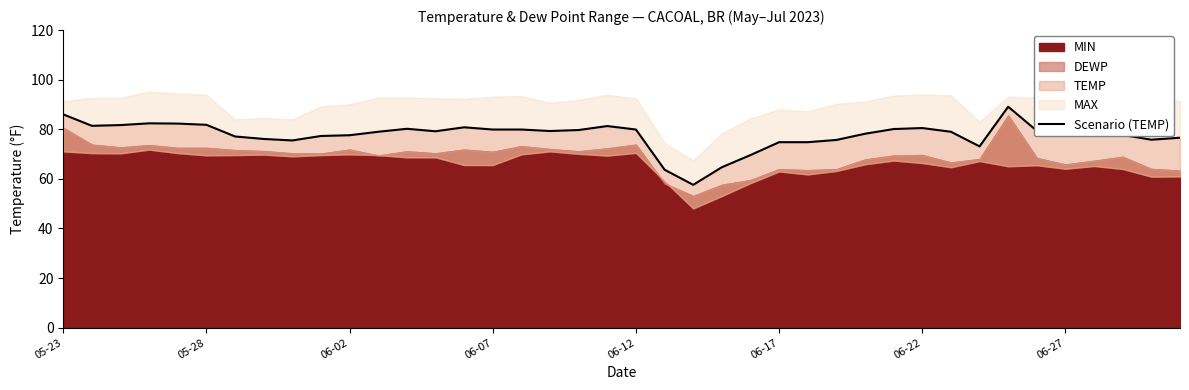

True or false: there are more than 1 points higher than both neighbors.

True